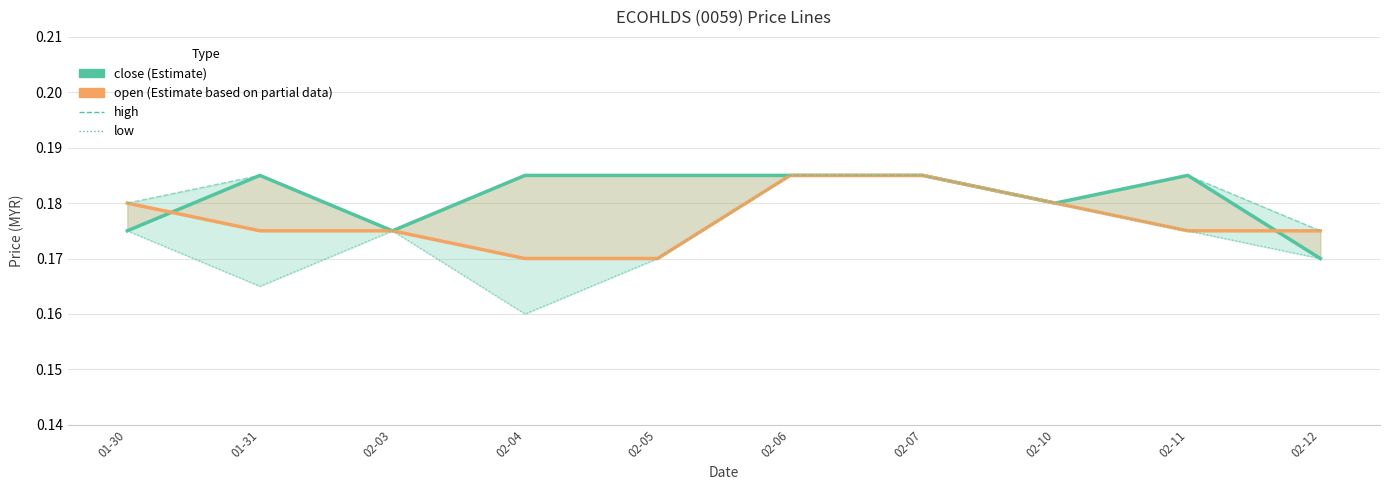

True or false: high and low intersect in this chart.

False